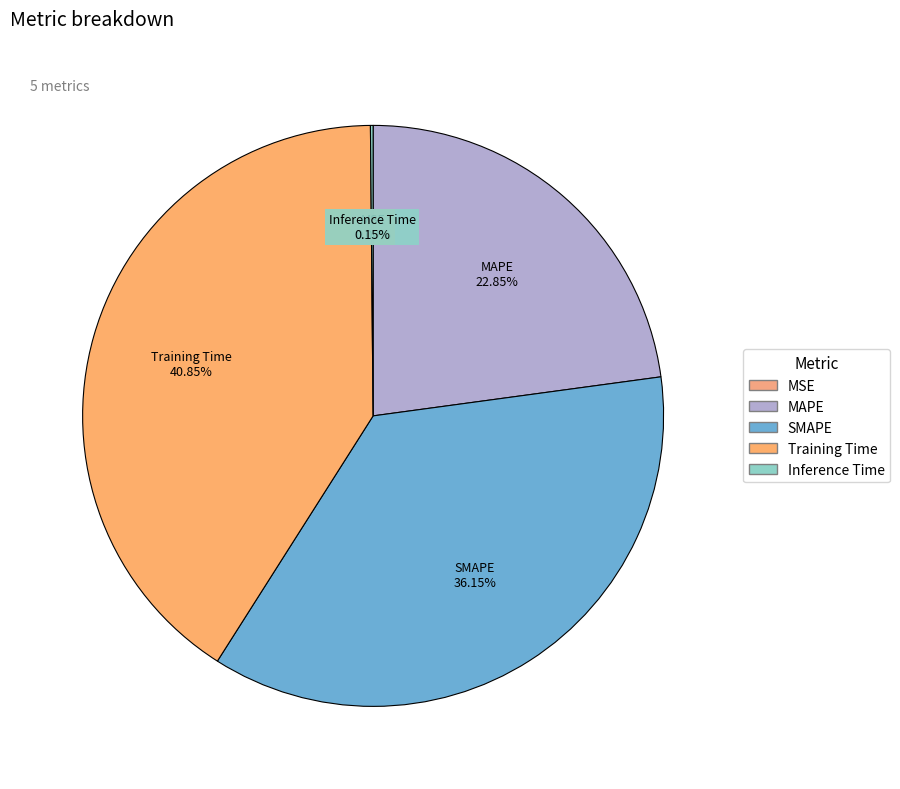

To the nearest percent, what portion does SMAPE represent?

36%